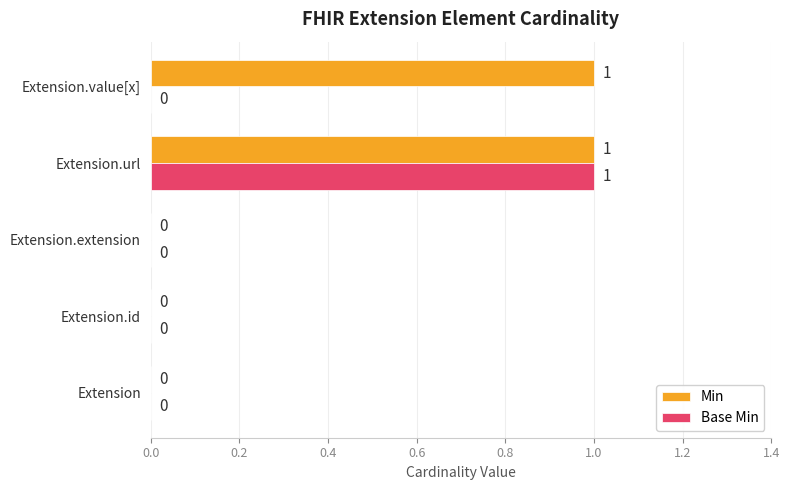

At which category is the sum across all series the highest?

Extension.url